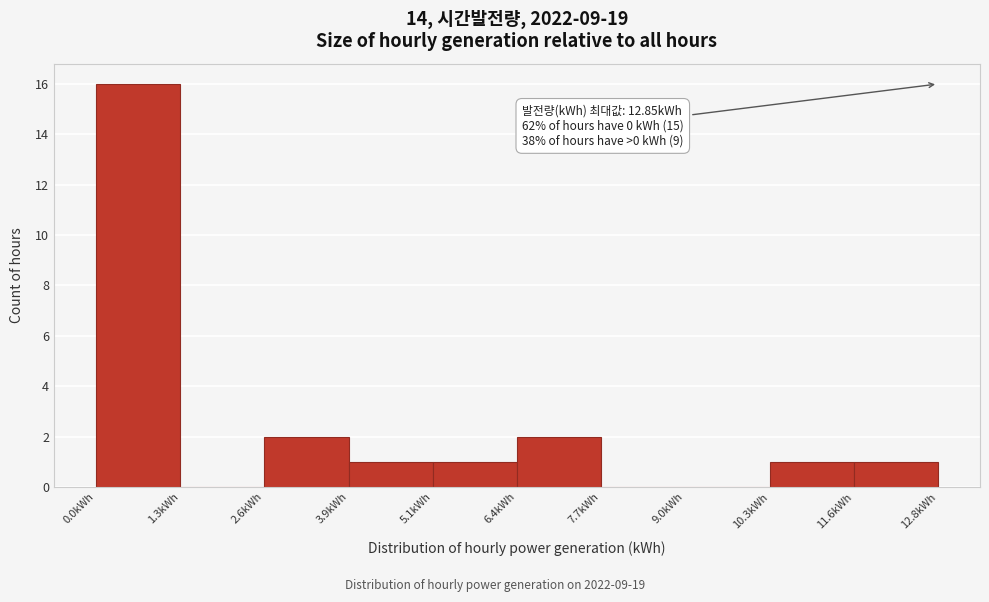

Which range on the x-axis has the tallest bar?

0.0 to 1.2